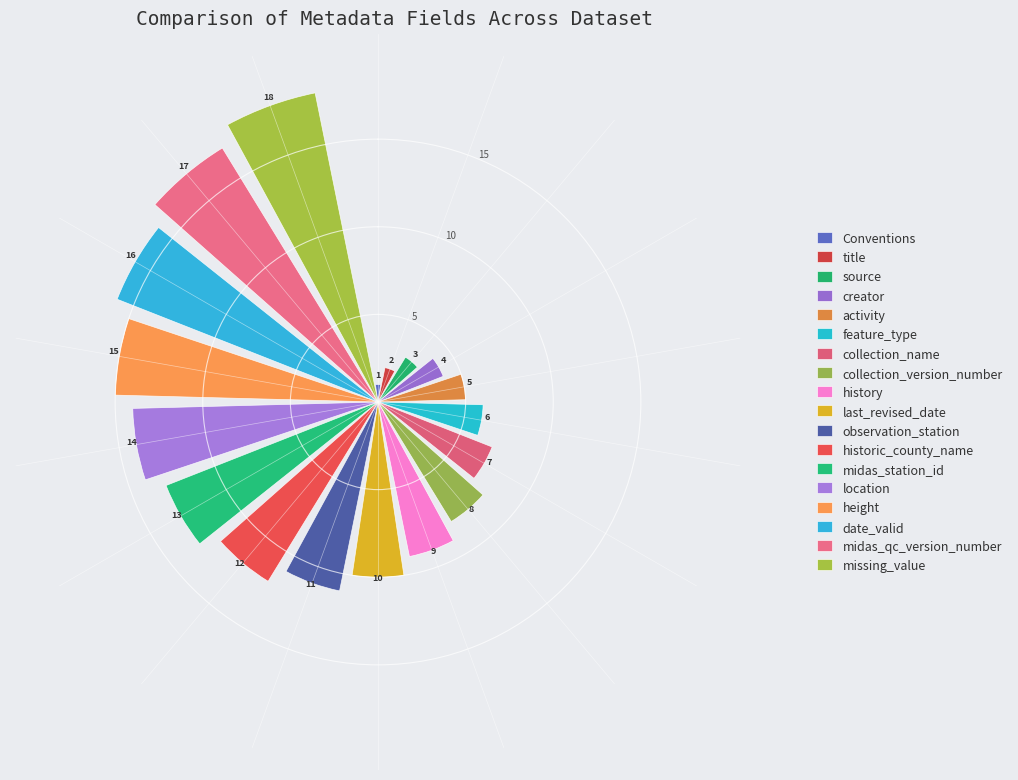

Rank the categories by value from highest to lowest.

missing_value, midas_qc_version_number, date_valid, height, location, midas_station_id, historic_county_name, observation_station, last_revised_date, history, collection_version_number, collection_name, feature_type, activity, creator, source, title, Conventions